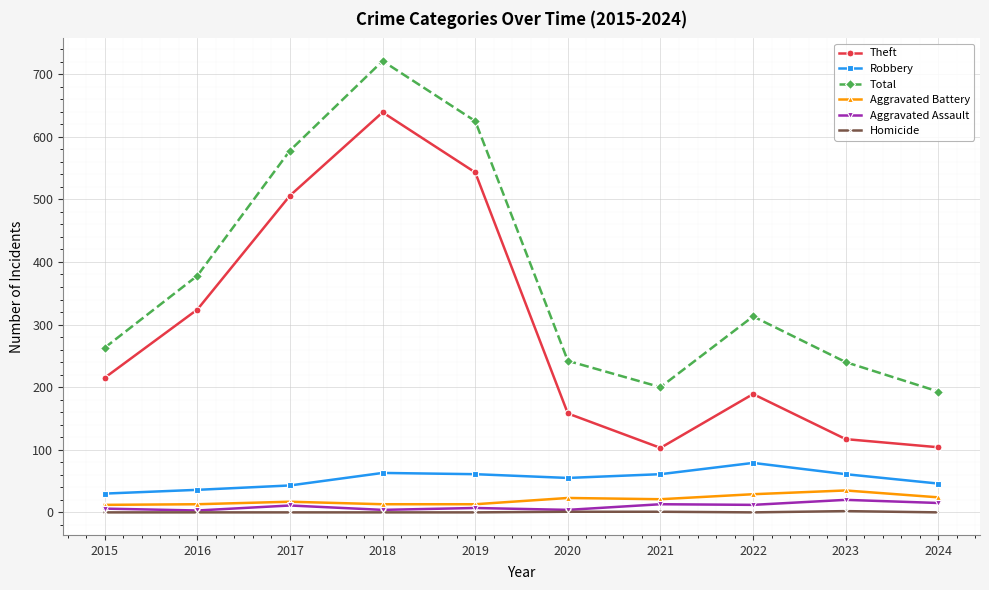

What is the difference between the highest and lowest values at 2017?

578